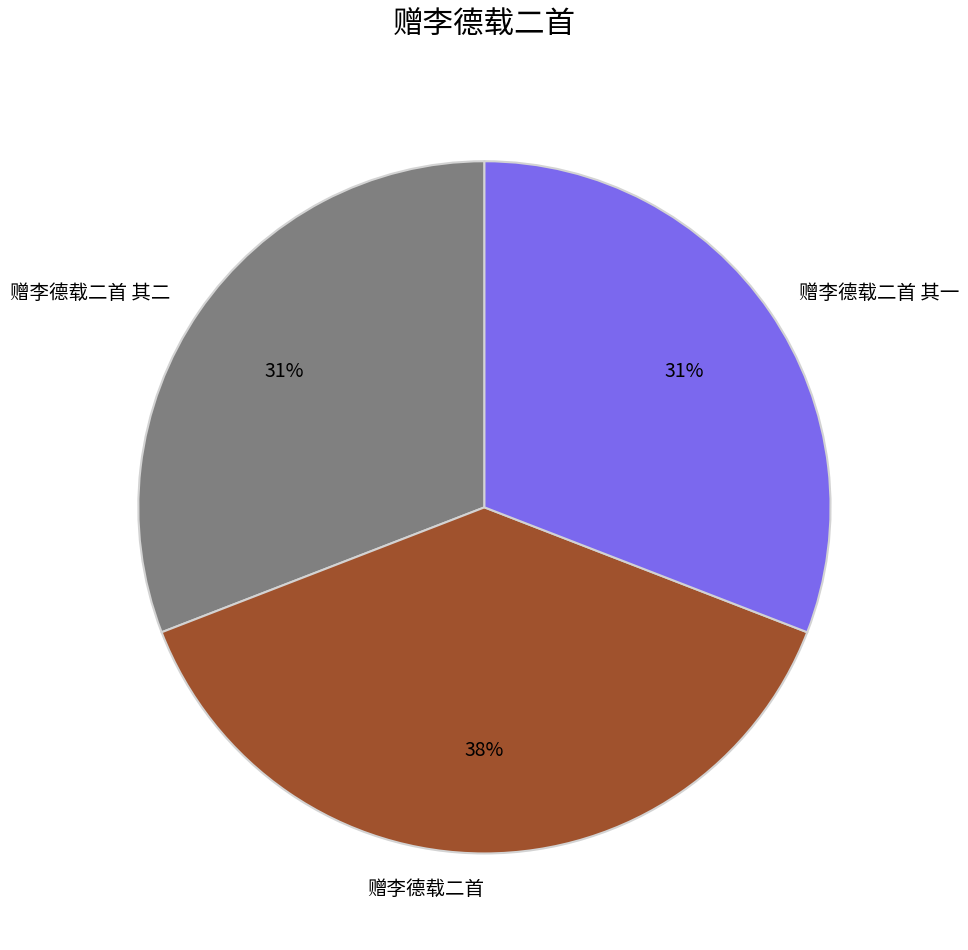

Is there a majority slice in this chart?

No